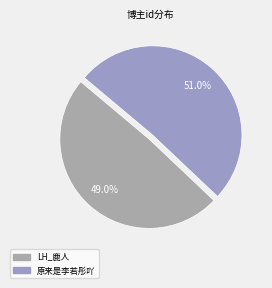

To the nearest percent, what is the difference between the 原来是李若彤吖 and LH_鹿人 slice percentages?

2%